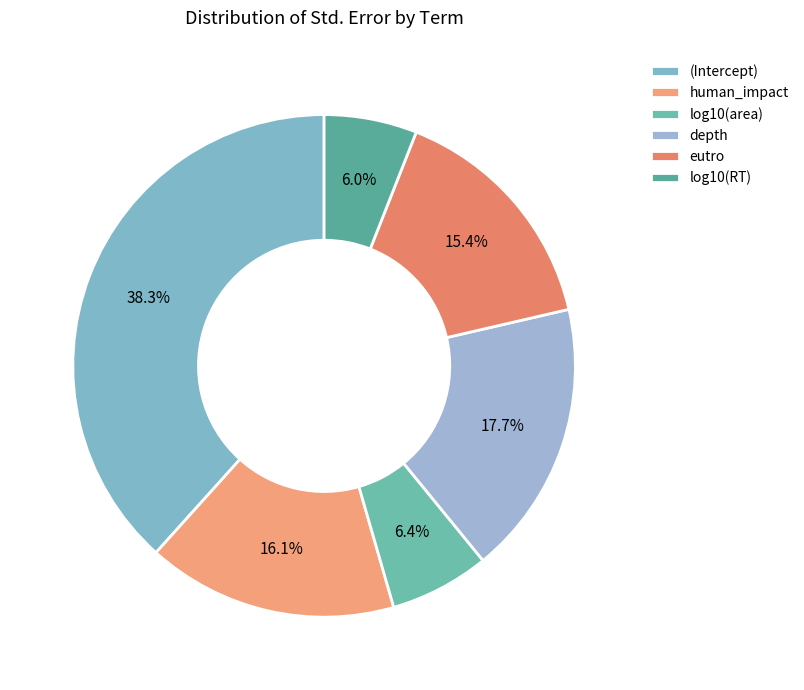

To the nearest percent, what is the combined percentage of eutro and human_impact?

32%